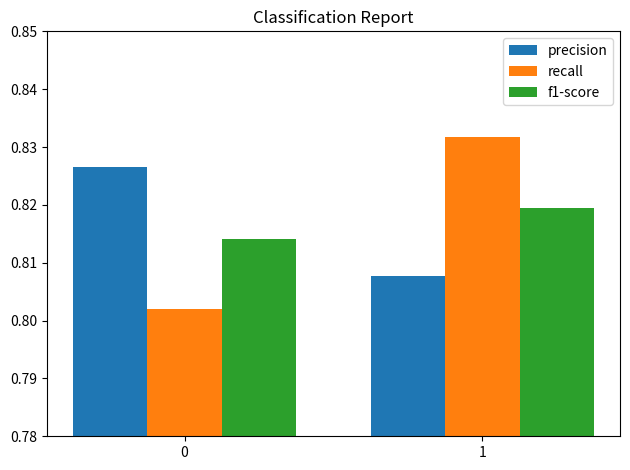

The value of recall at 1 is 0.3. True or false?

False